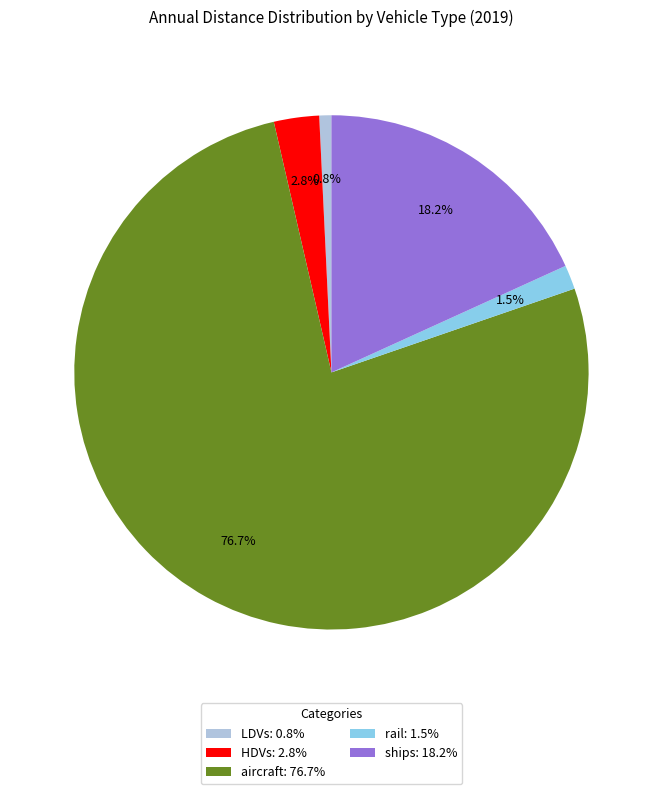

Is it true that ships is 18% of the pie?

True